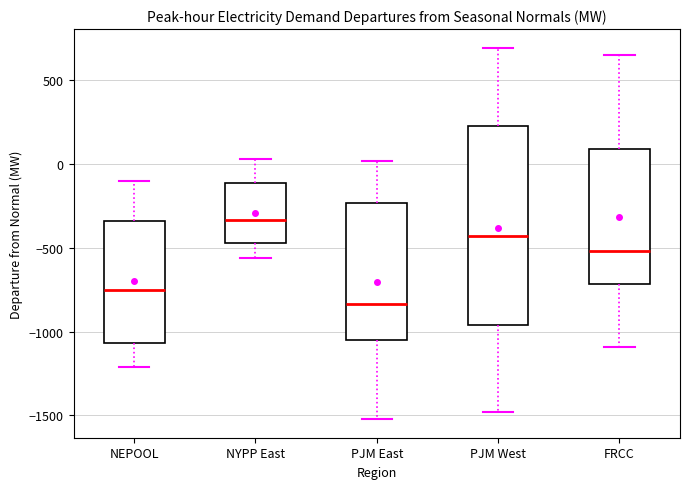

Reading left to right, transcribe this box plot: for each box, give where its median line is, the range the box spans, and where its two whiskers end, as read against the y-axis. The values are not printed on the chart, so give them approximately, as read against the axis.

NEPOOL: median -750, box -1050 to -350, whiskers -1200 to -100
NYPP East: median -350, box -450 to -100, whiskers -550 to 50
PJM East: median -850, box -1050 to -250, whiskers -1500 to 0
PJM West: median -450, box -950 to 250, whiskers -1500 to 700
FRCC: median -500, box -700 to 100, whiskers -1100 to 650